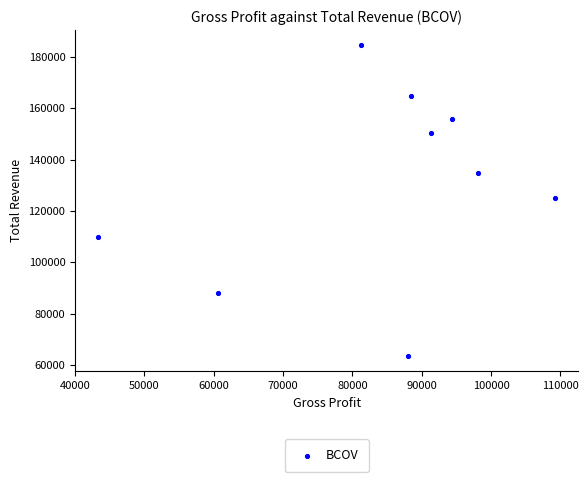

What is the range of Y values (max minus min)?

120900